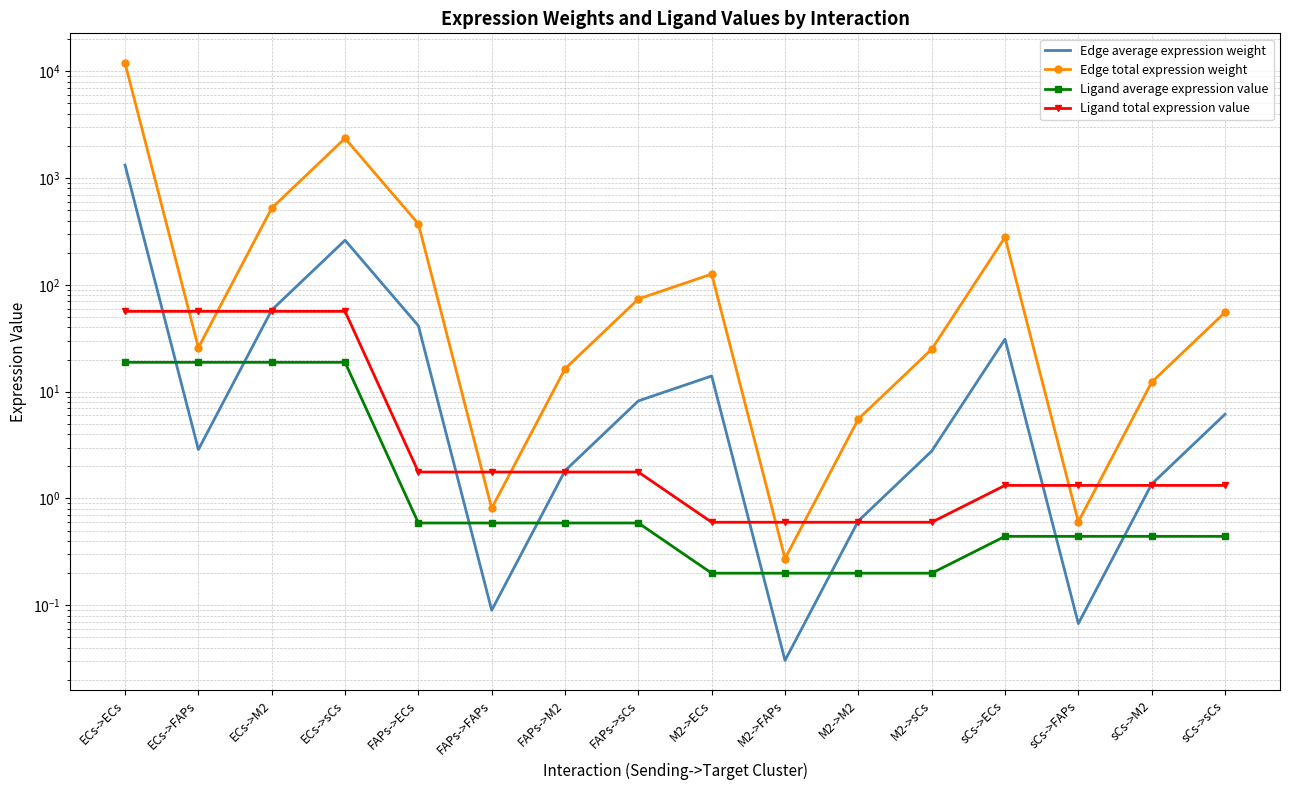

What is the difference between the second highest and second lowest values in the Edge average expression weight series?

261.8